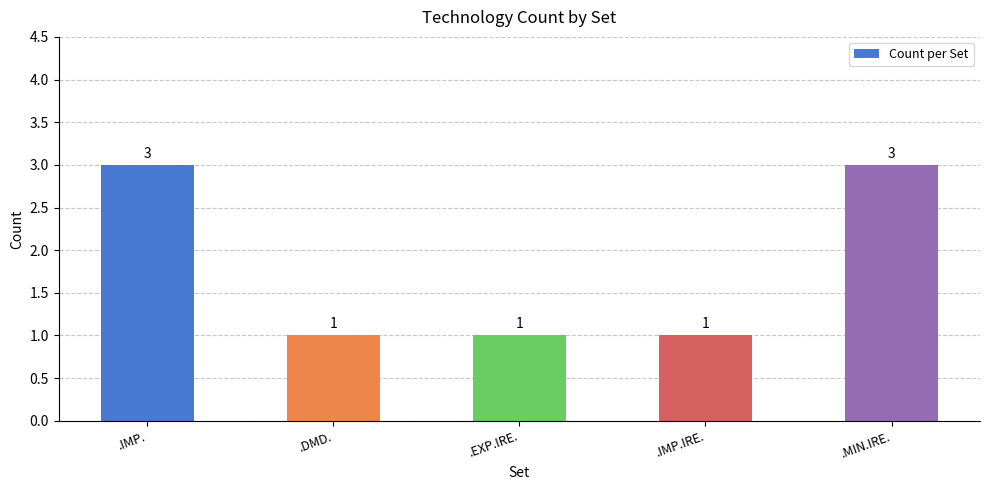

How many data points are above 1?

2